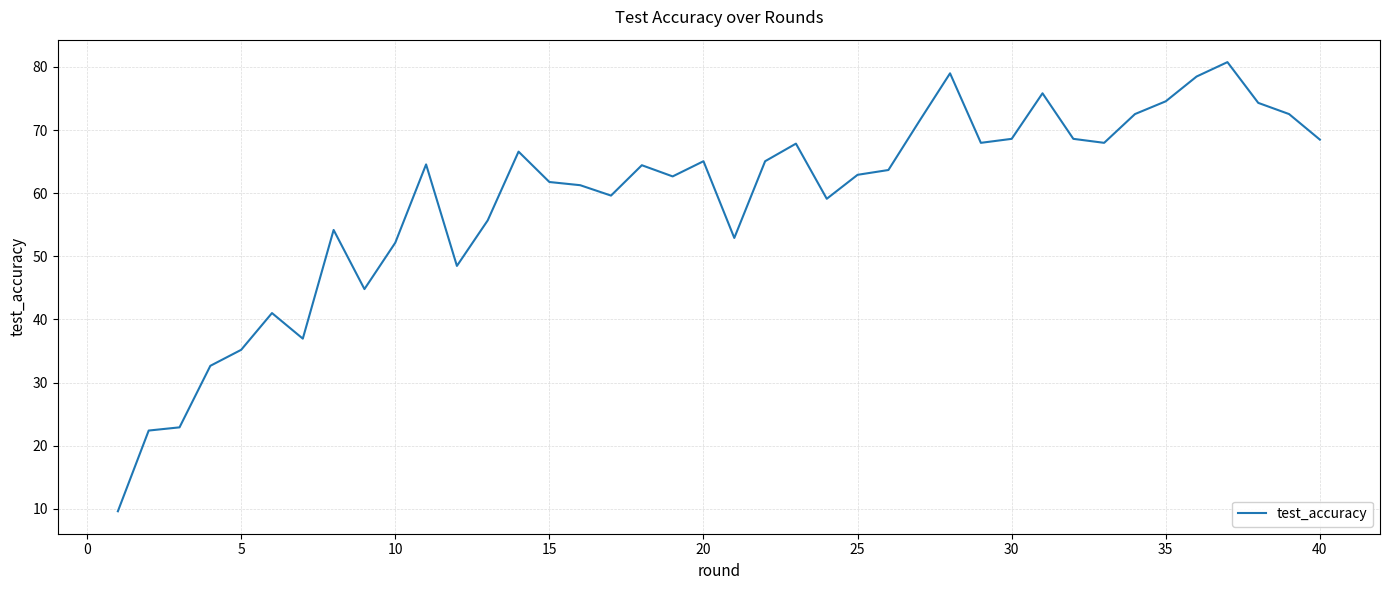

What is the maximum value shown in the chart?

80.8